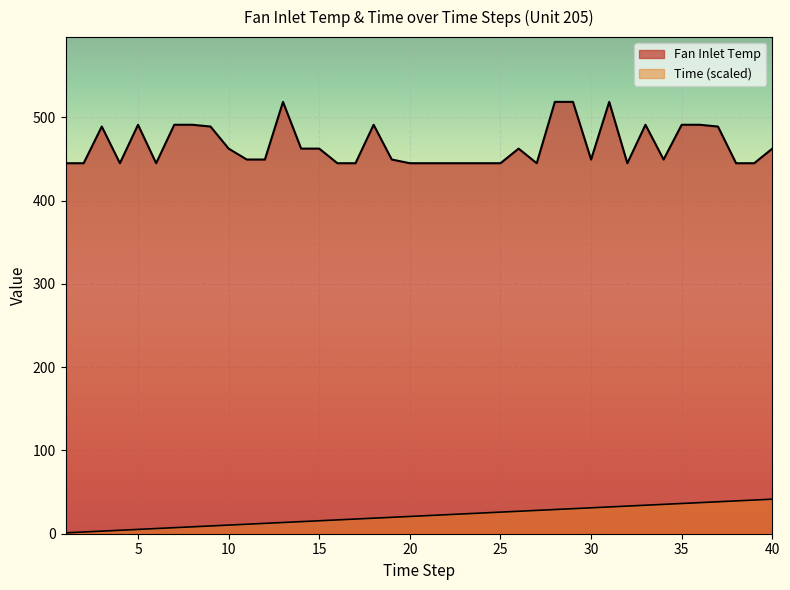

Which series has the largest total across all categories?

Fan Inlet Temp